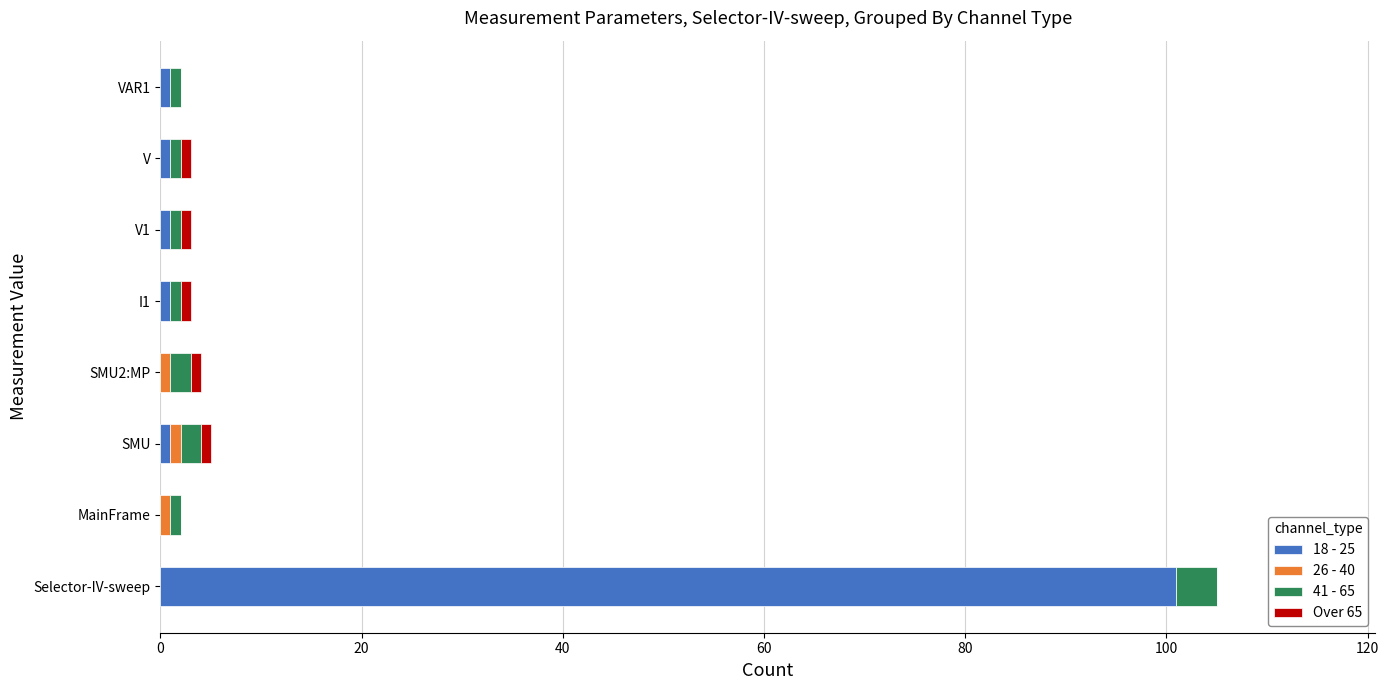

The value of 18 - 25 at Selector-IV-sweep is 38. True or false?

False